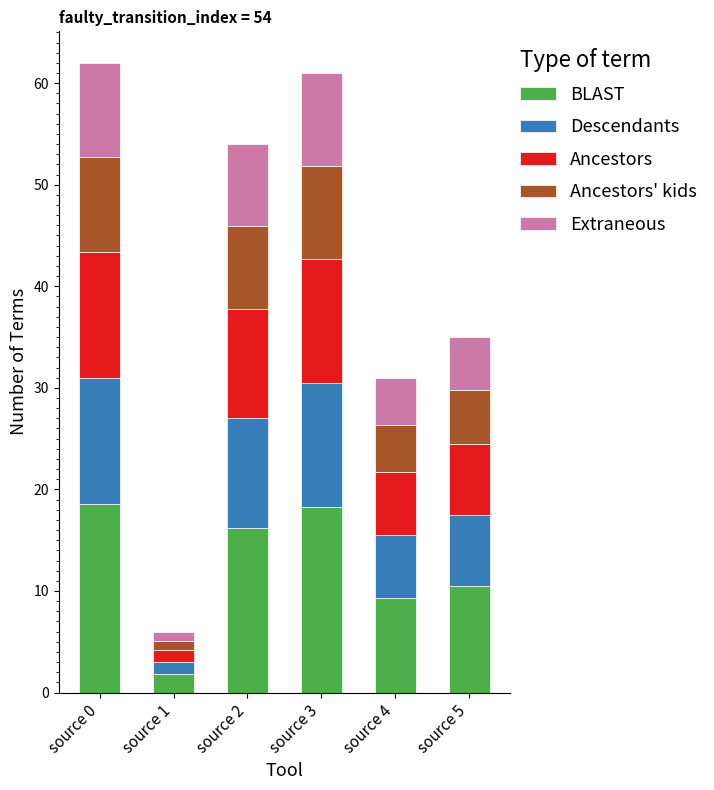

What is the total value across all series at source 3?

61.0